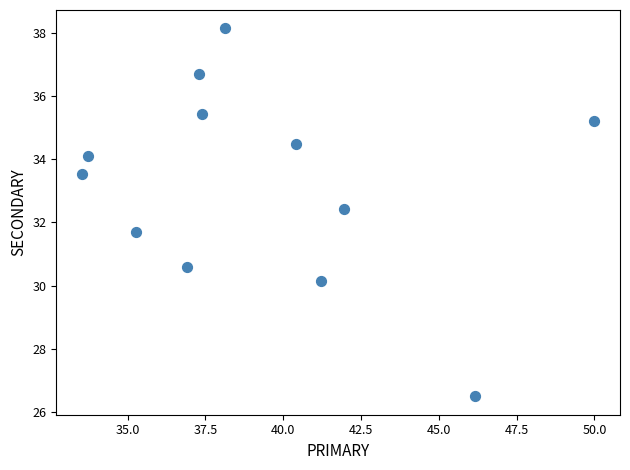

What is the range of X values (max minus min)?

16.5